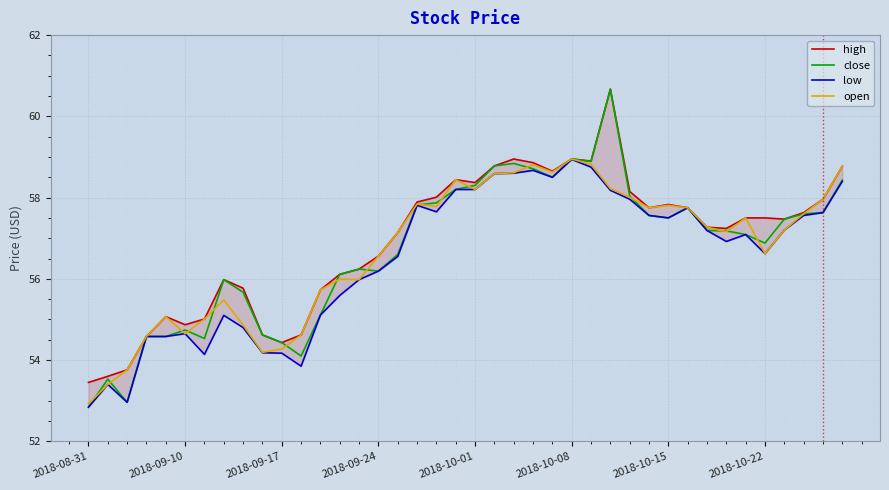

True or false: close and high intersect in this chart.

False